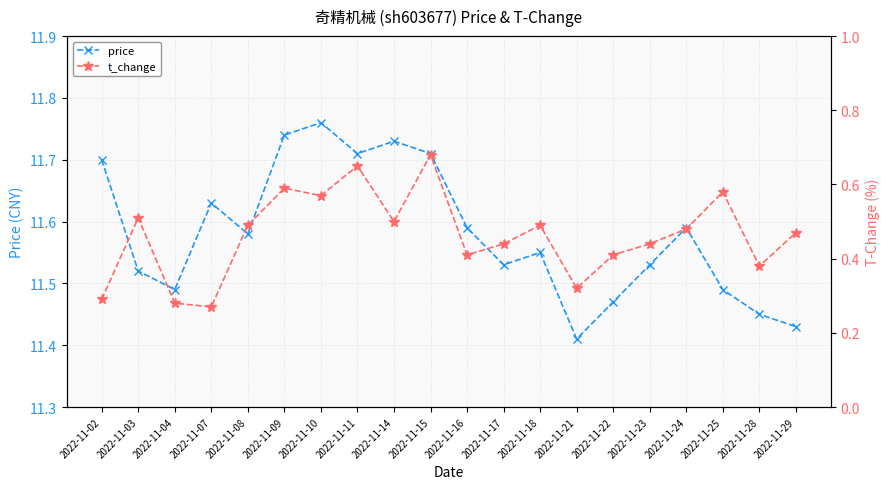

True or false: price and t_change cross at least once.

False